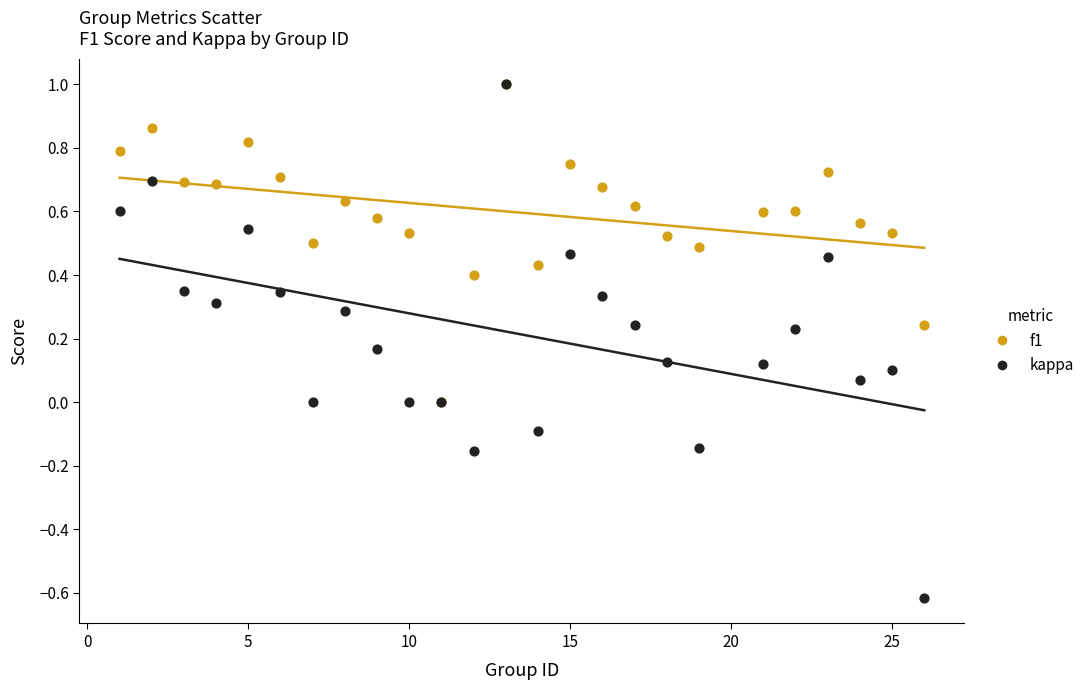

Which series has the widest spread of Y values?

kappa